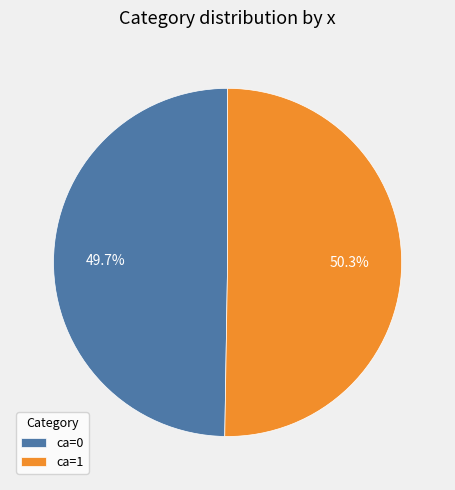

Is there a majority slice in this chart?

Yes